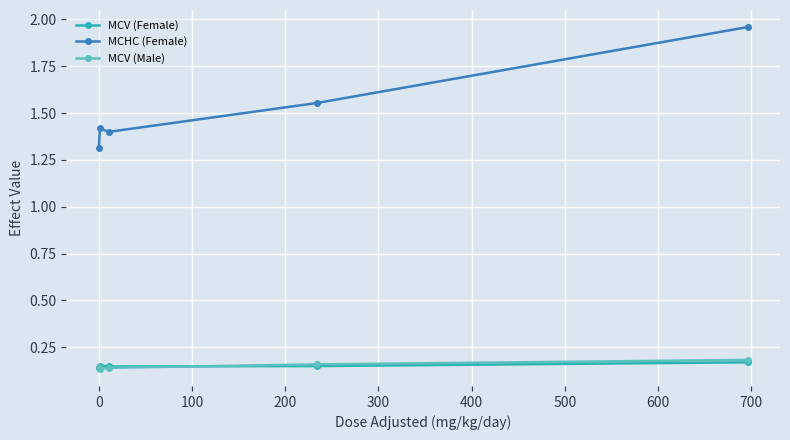

Which series has the largest total across all categories?

MCHC (Female)